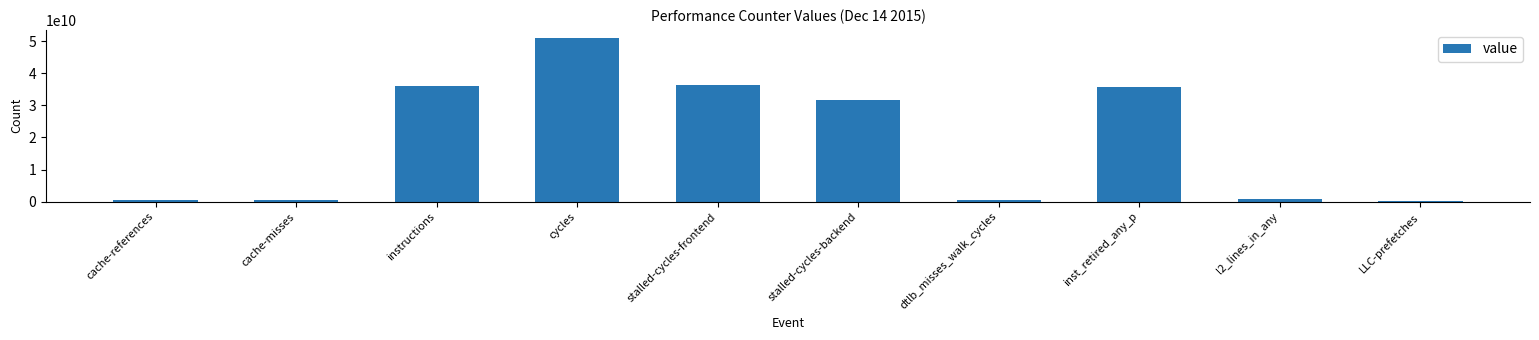

What position from the right is cycles?

7